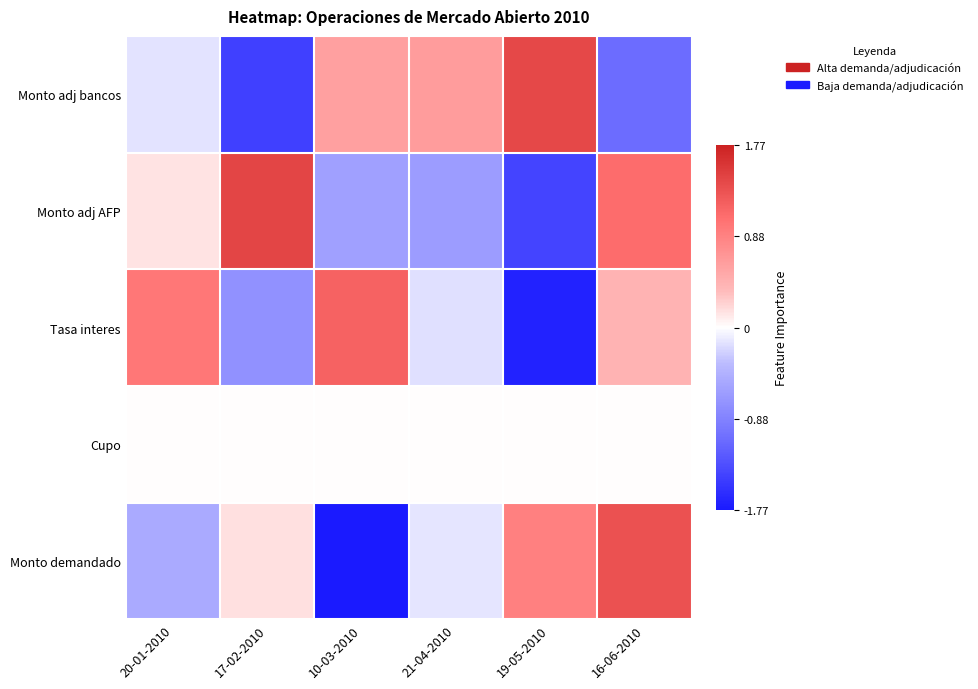

Which series has the largest range (max minus min)?

Monto demandado